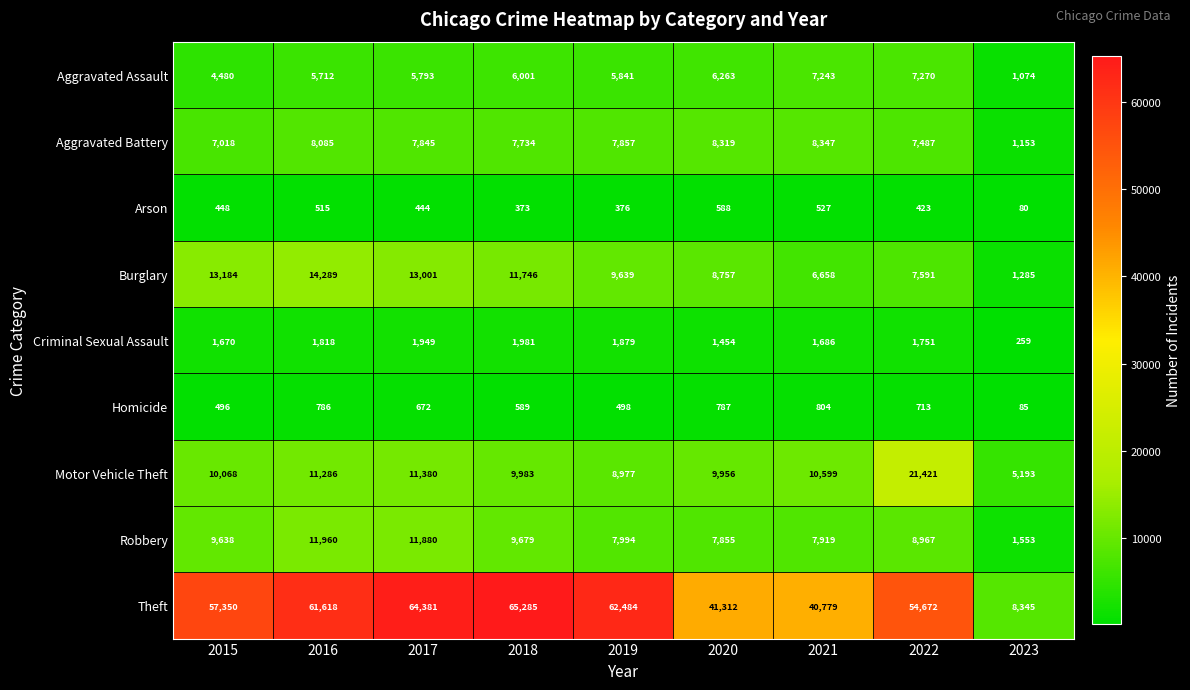

List the series in order of their peak value, lowest first.

Arson, Homicide, Criminal Sexual Assault, Aggravated Assault, Aggravated Battery, Robbery, Burglary, Motor Vehicle Theft, Theft